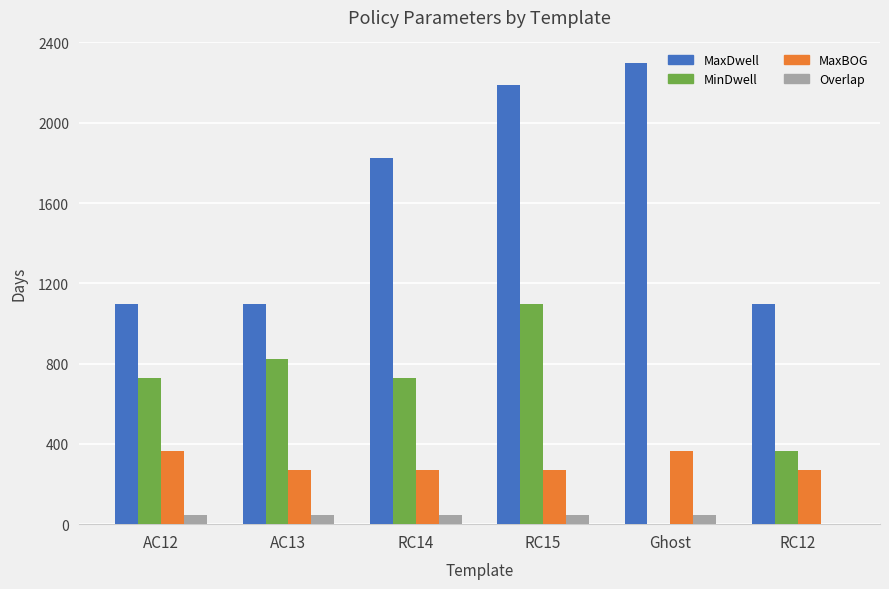

Reading right to left, transcribe all the data shown in this chart.

MaxDwell: 1095	2300	2190	1825	1095	1095
MinDwell: 365	0	1095	730	825	730
MaxBOG: 270	365	270	270	270	365
Overlap: 0	45	45	45	45	45